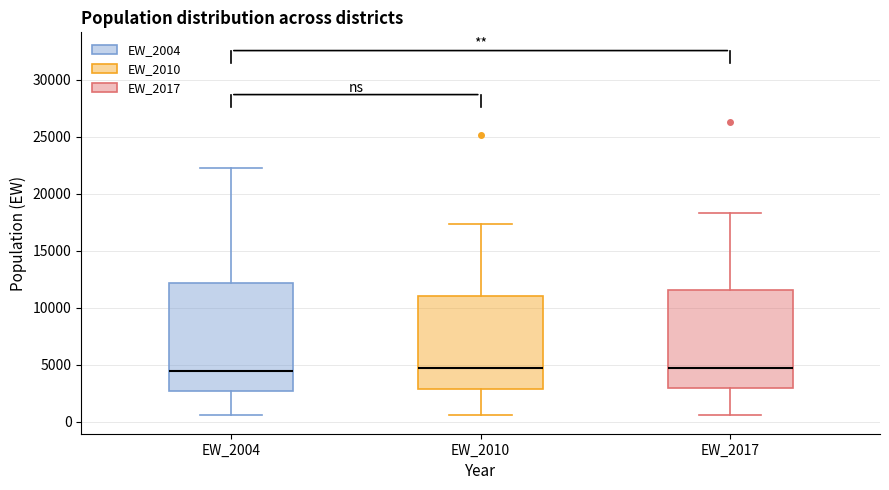

Reading left to right, transcribe this box plot: for each box, give where its median line is, the range the box spans, and where its two whiskers end, as read against the y-axis. The values are not printed on the chart, so give them approximately, as read against the axis.

EW_2004: median 4500, box 2500 to 12000, whiskers 500 to 22000
EW_2010: median 4500, box 3000 to 11000, whiskers 500 to 17500
EW_2017: median 4500, box 3000 to 11500, whiskers 500 to 18500